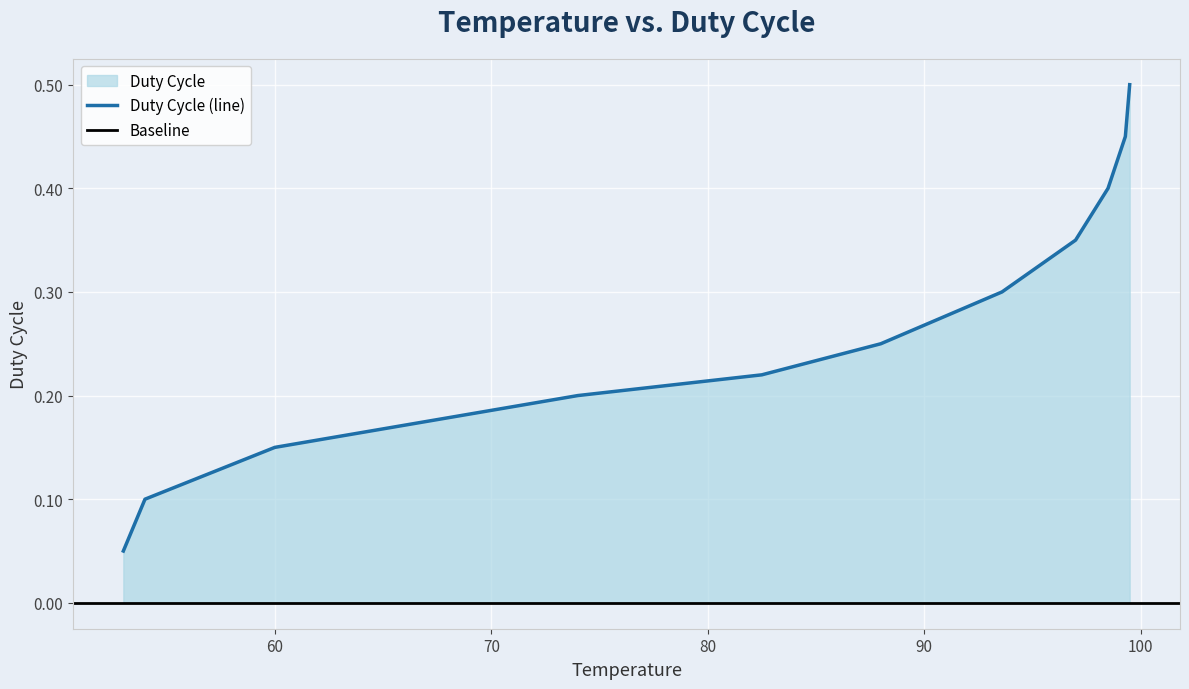

True or false: the data shows 0.3 at 74.

False